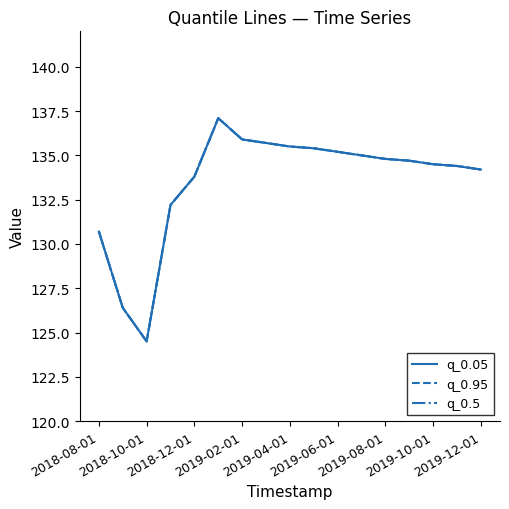

How many lines are shown in the chart?

3